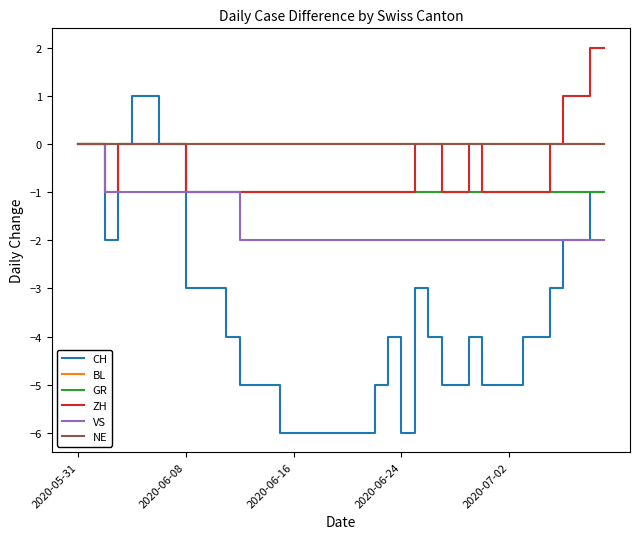

True or false: BL and VS cross at least once.

False